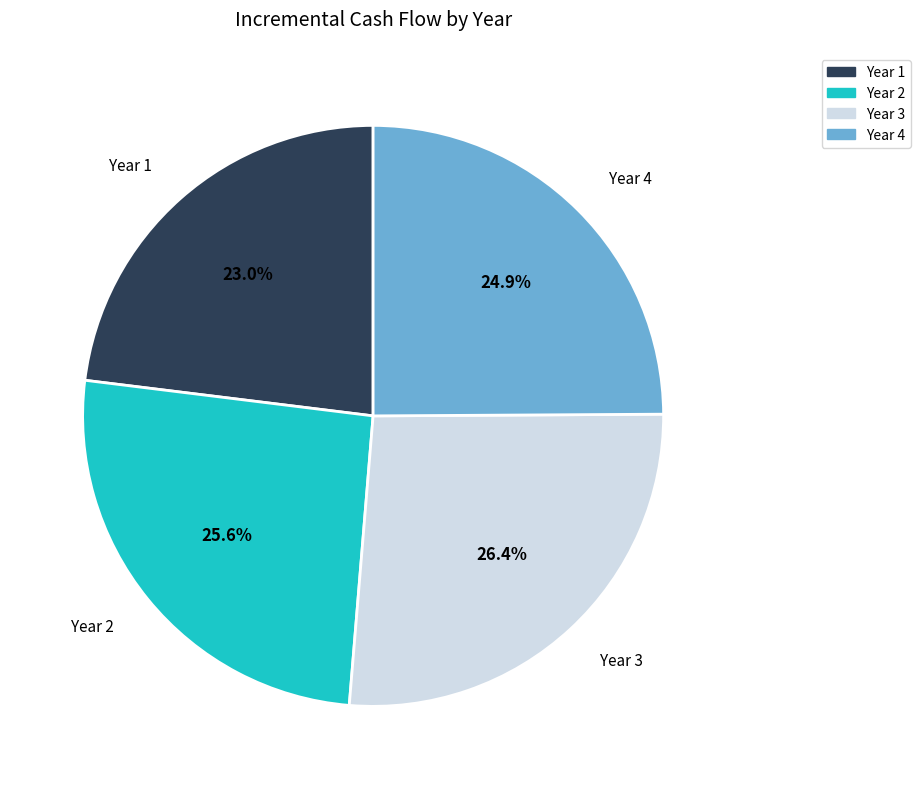

Approximately how many times larger is the value at Year 3 compared to Year 4?

1.1